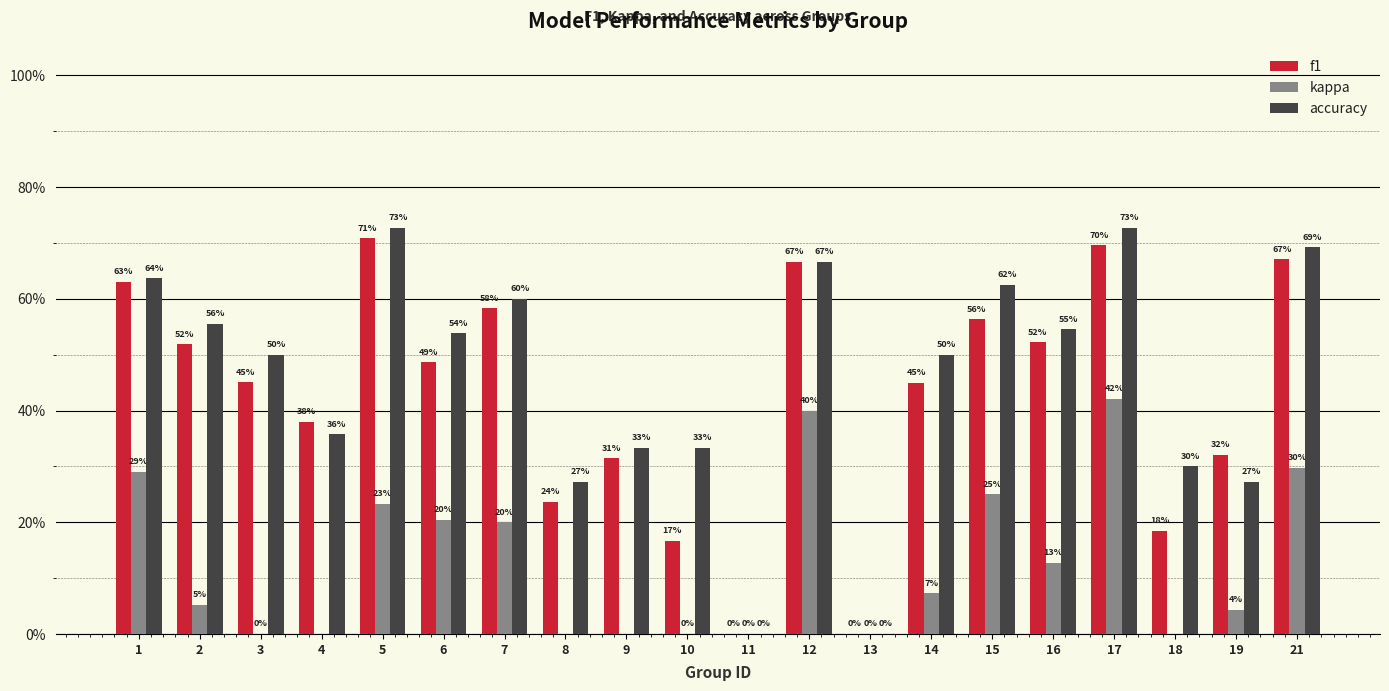

Which has a higher value, 14 or 10?

14